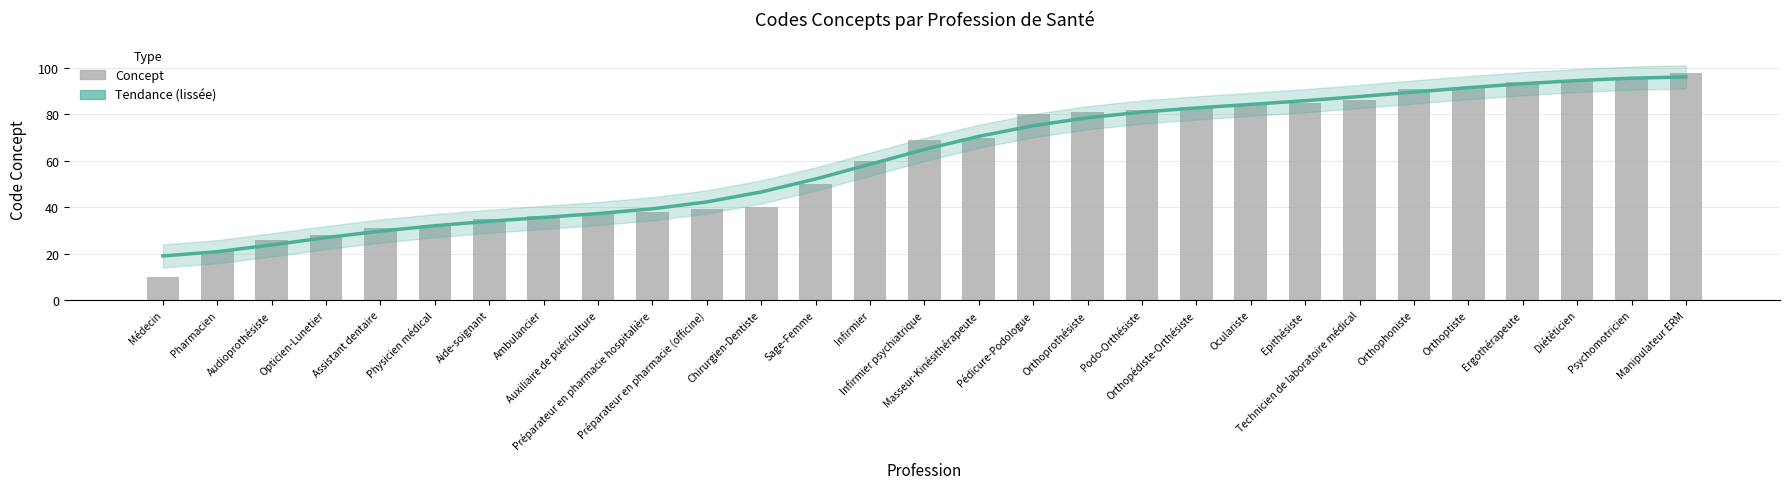

Which series has the largest total across all categories?

Tendance (lissée)